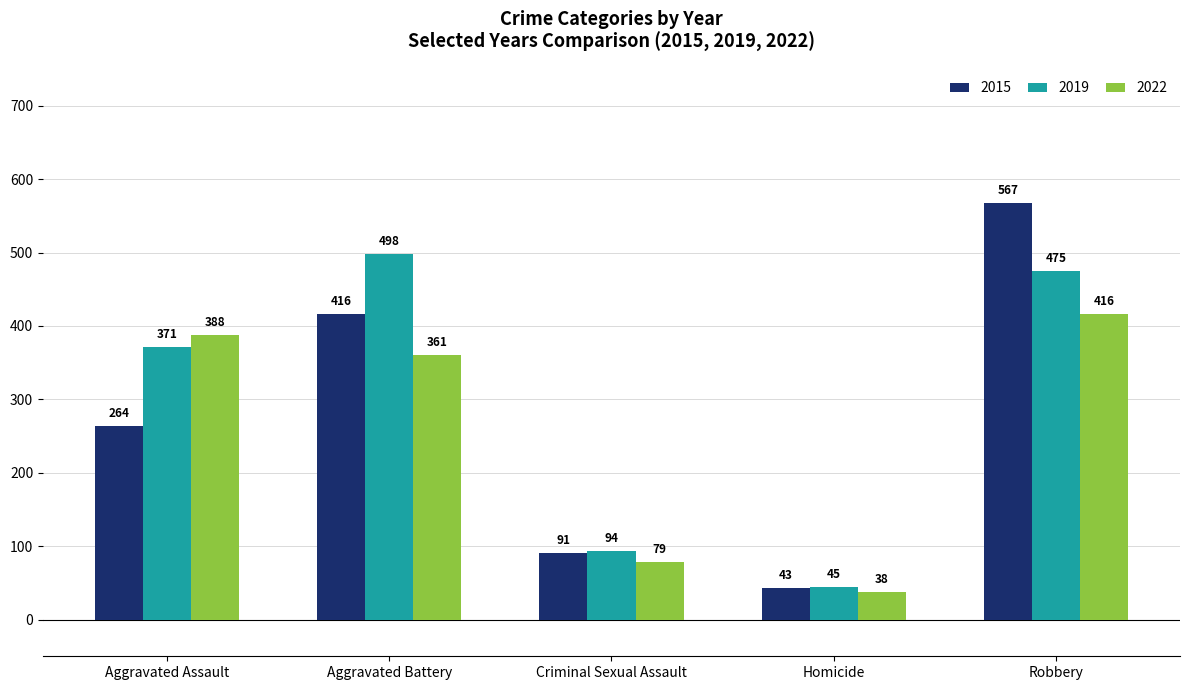

What is the highest value of the 2019 series?

498